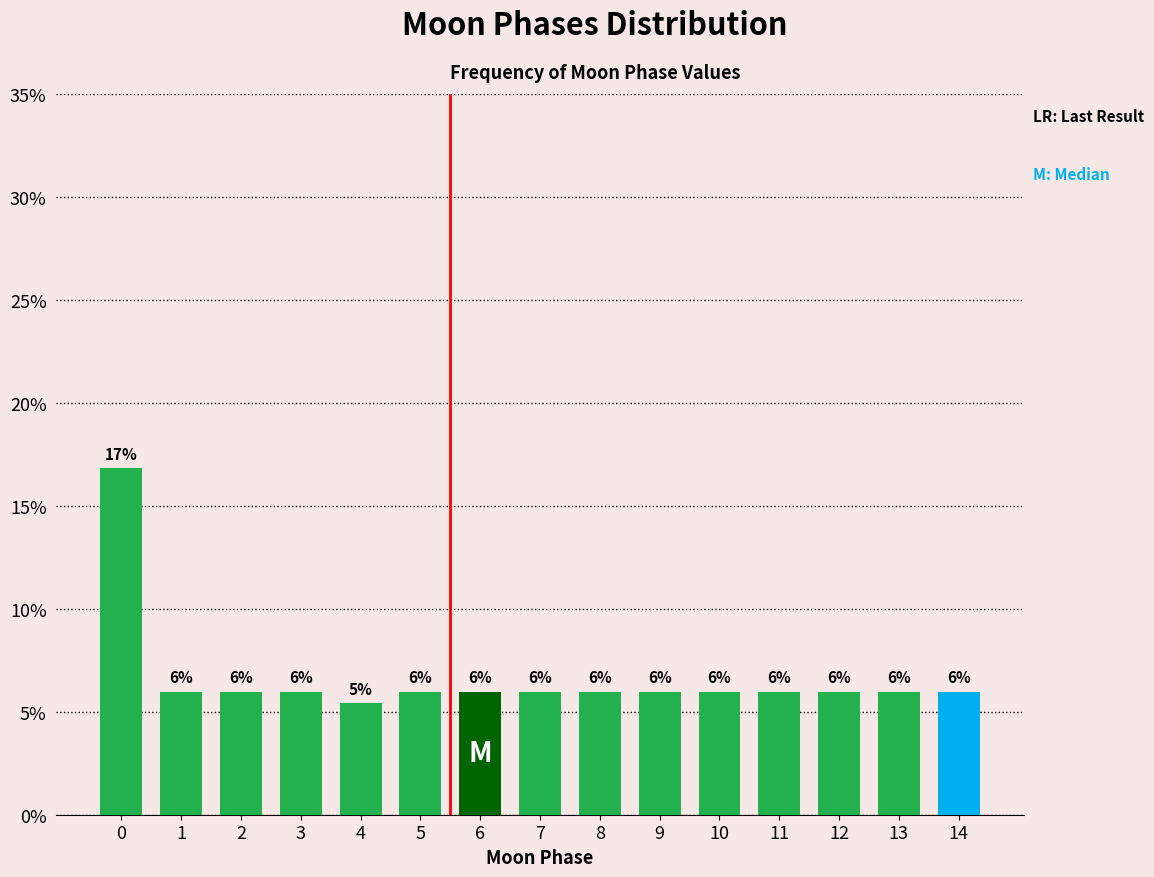

The value at 14 is 2.5. True or false?

False